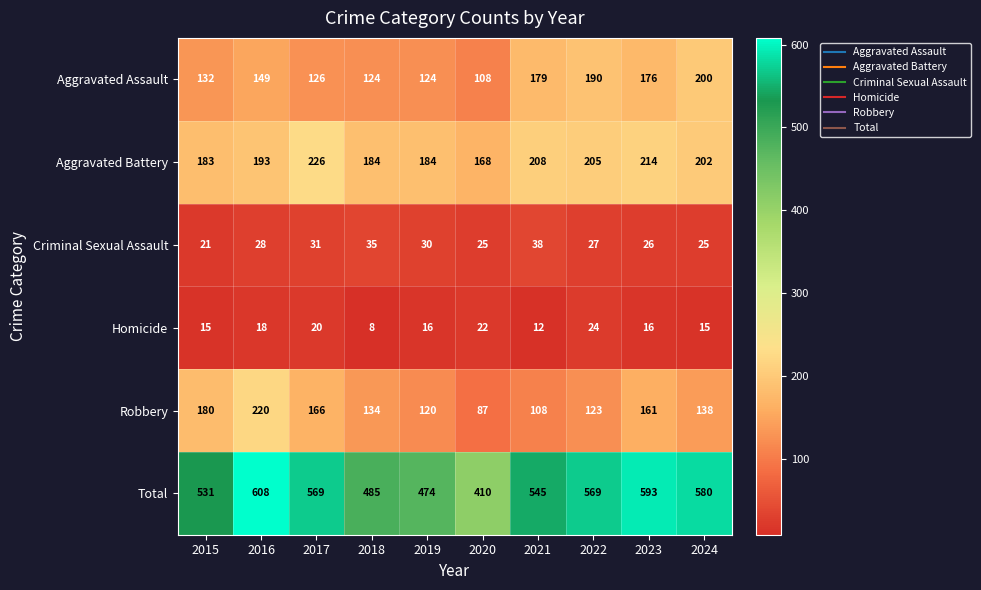

Which series has the widest spread of values?

Total